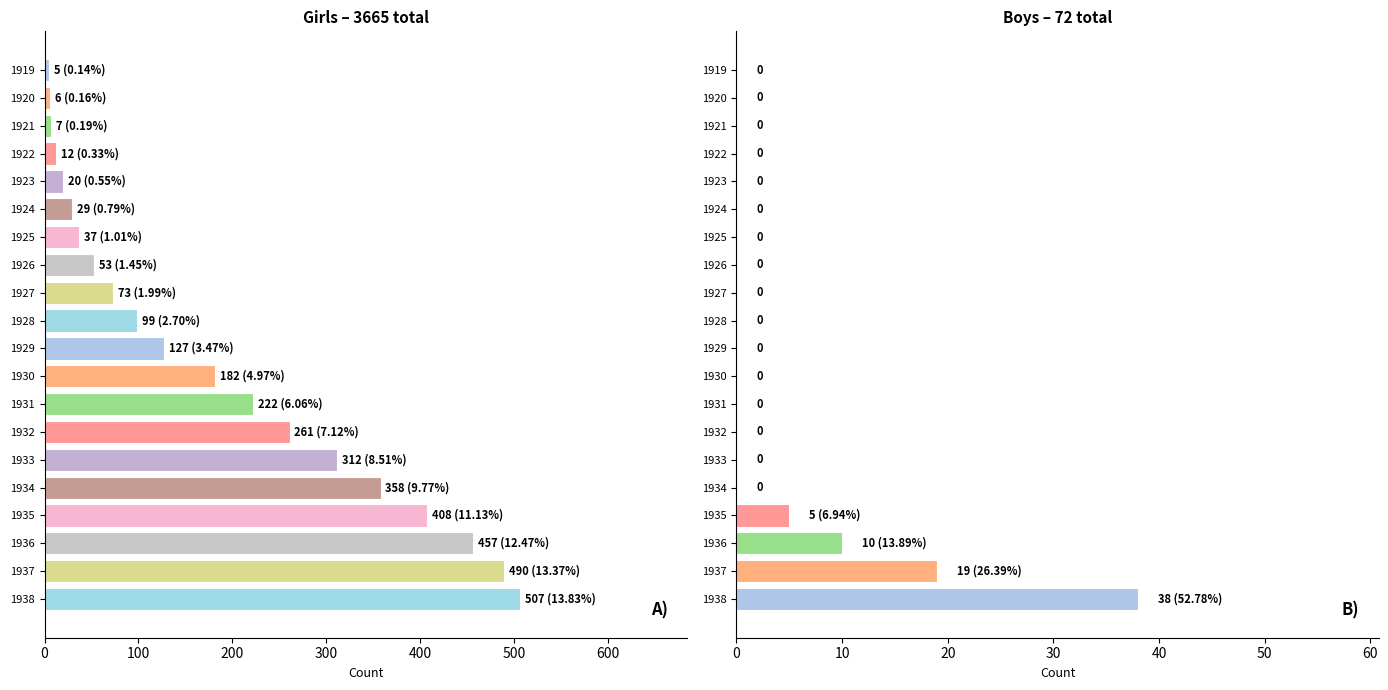

How many series are shown in this chart?

2